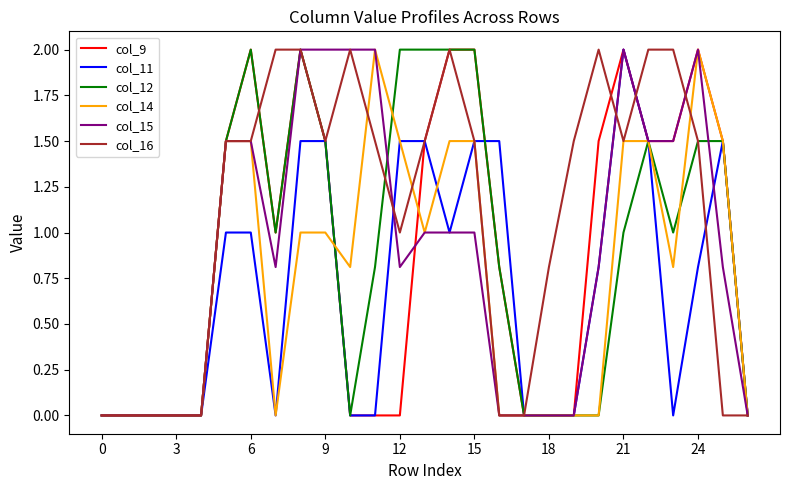

Which series has the largest total across all categories?

col_16